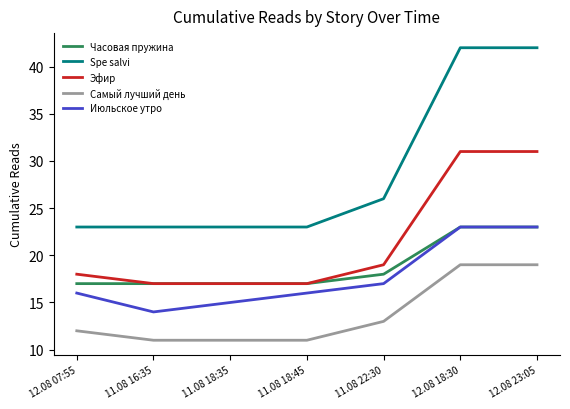

What is the lowest value of the Часовая пружина series?

17